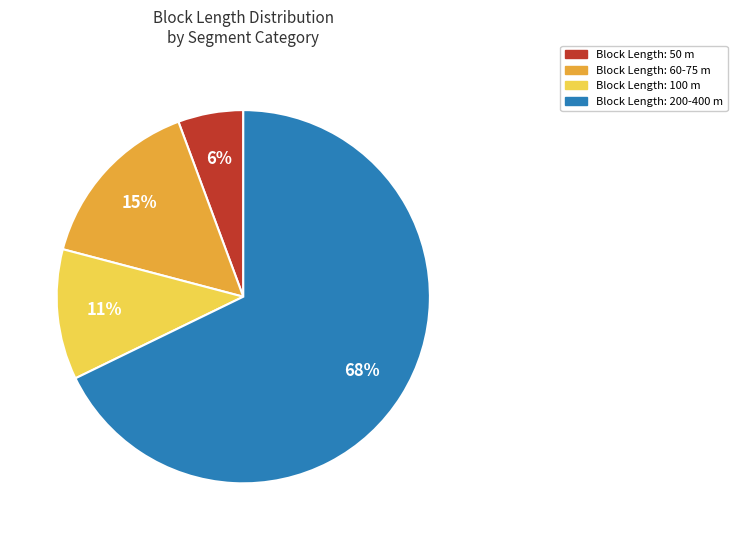

To the nearest percent, what is the average slice percentage?

25%